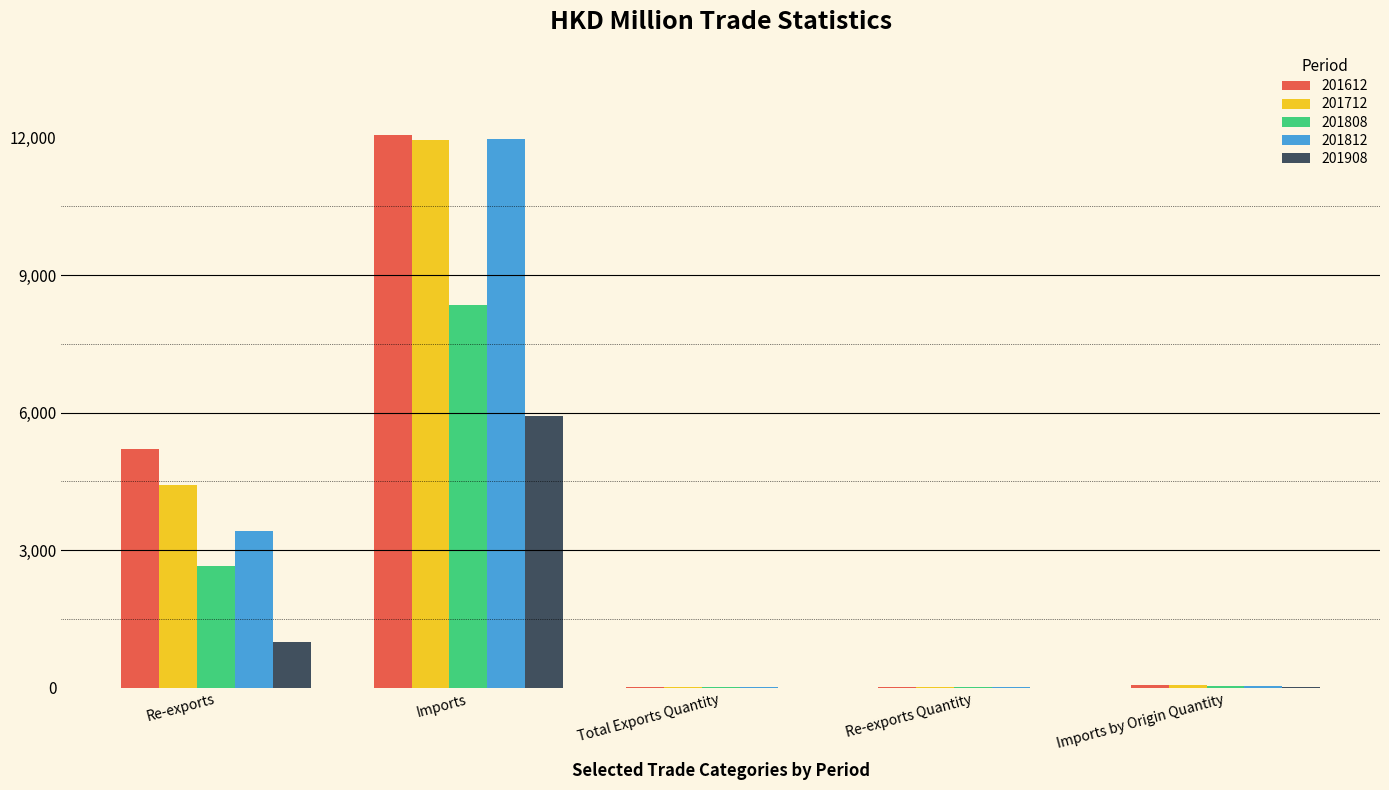

What is the total value across all series at Re-exports?

16706.8